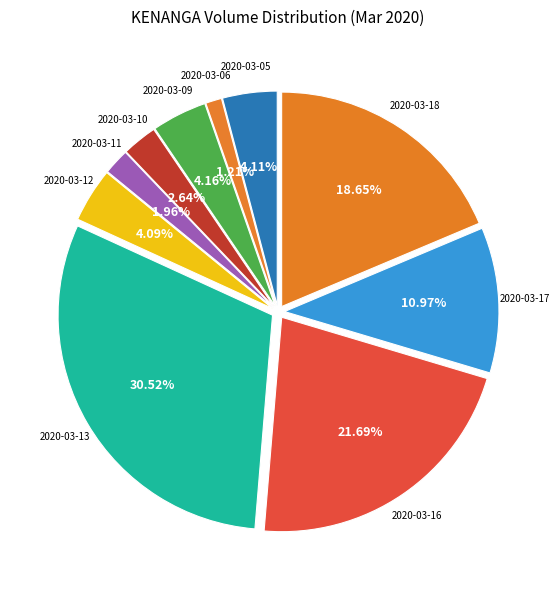

What is the largest slice in the pie chart?

2020-03-13